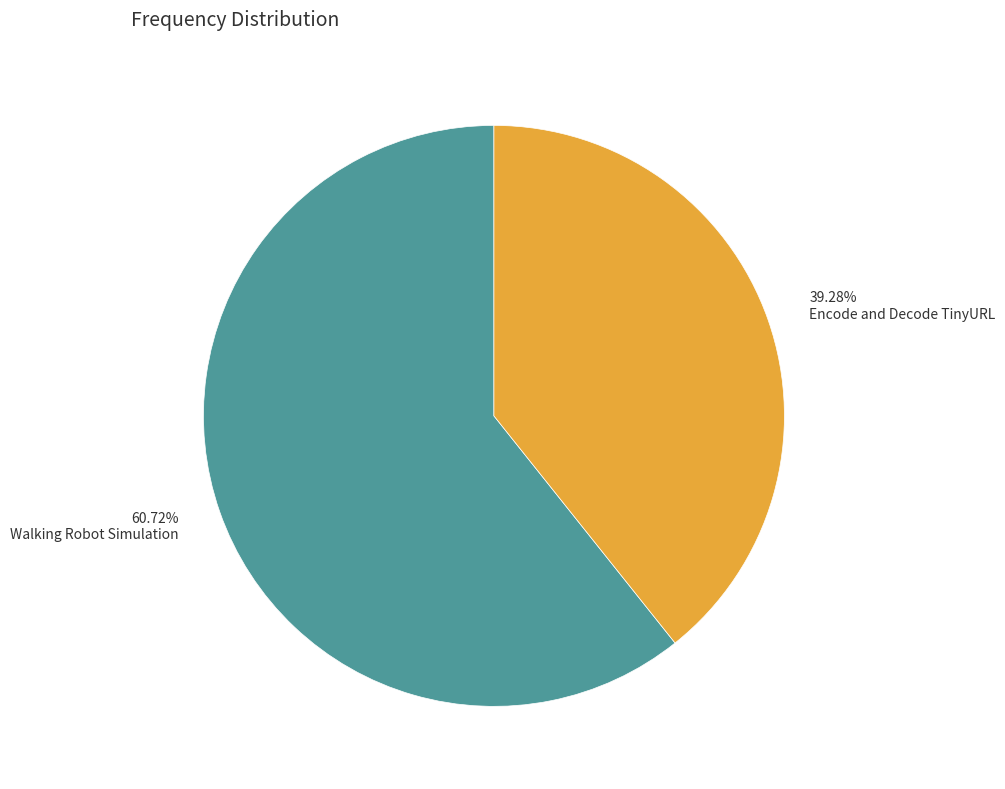

Which slice represents more than half of the pie?

Walking Robot Simulation